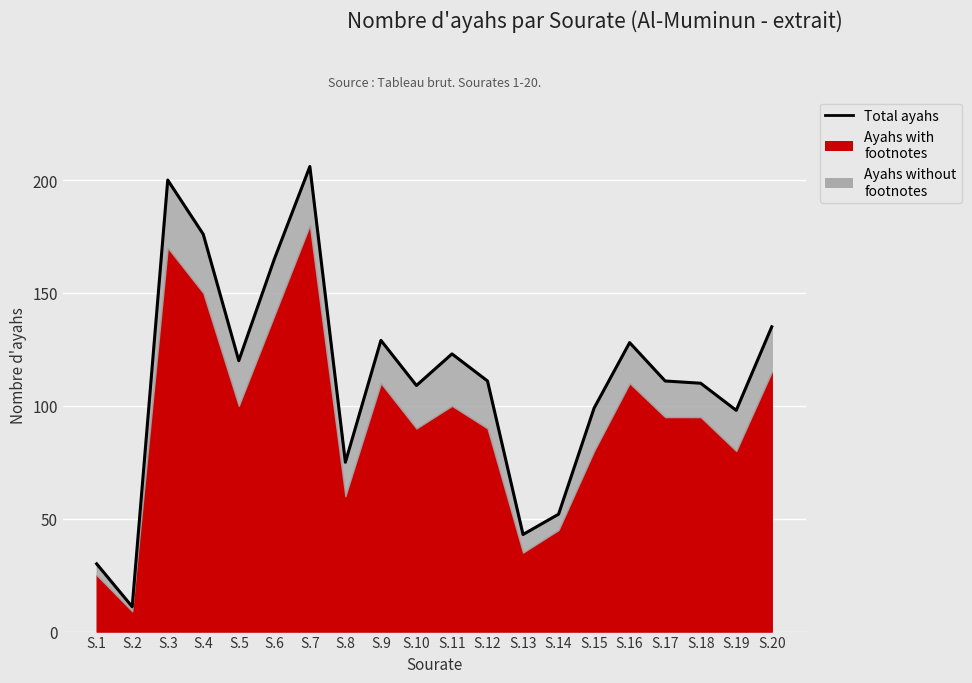

Reading right to left, what are all the values shown in this chart?

S.20=135	S.19=98	S.18=110	S.17=111	S.16=128	S.15=99	S.14=52	S.13=43	S.12=111	S.11=123	S.10=109	S.9=129	S.8=75	S.7=206	S.6=165	S.5=120	S.4=176	S.3=200	S.2=11	S.1=30